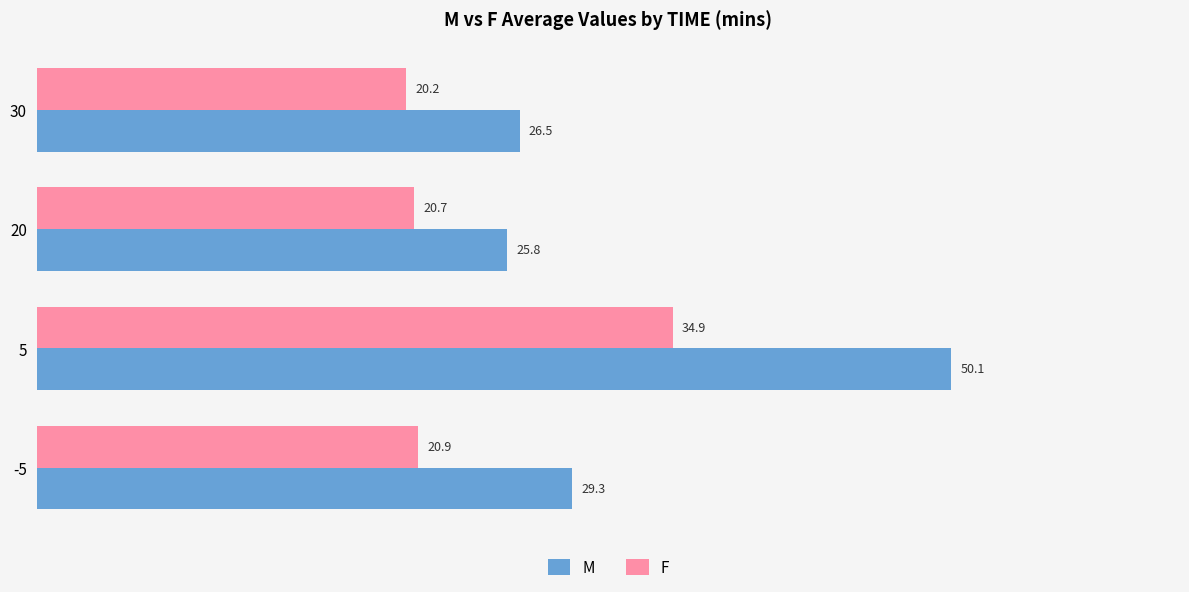

What is the smallest value displayed?

20.2